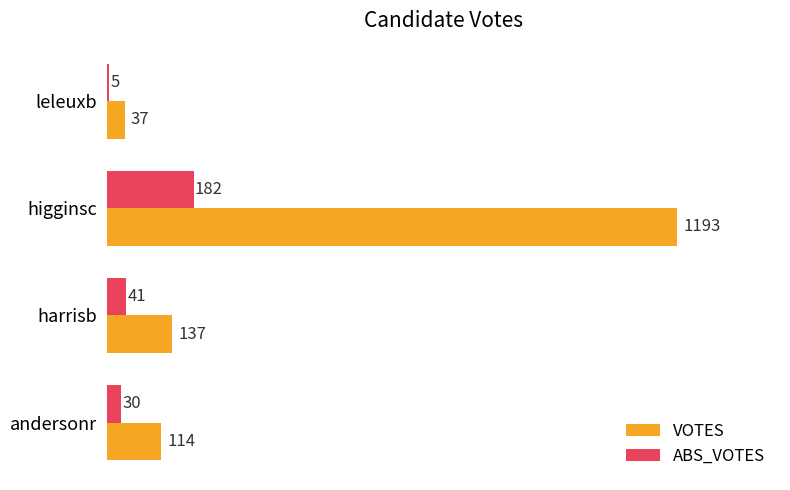

At how many categories does at least one series exceed 603?

1